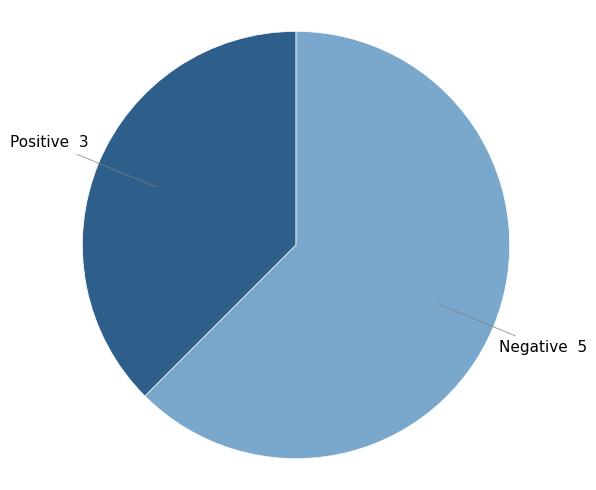

Does any single category account for the majority?

Yes